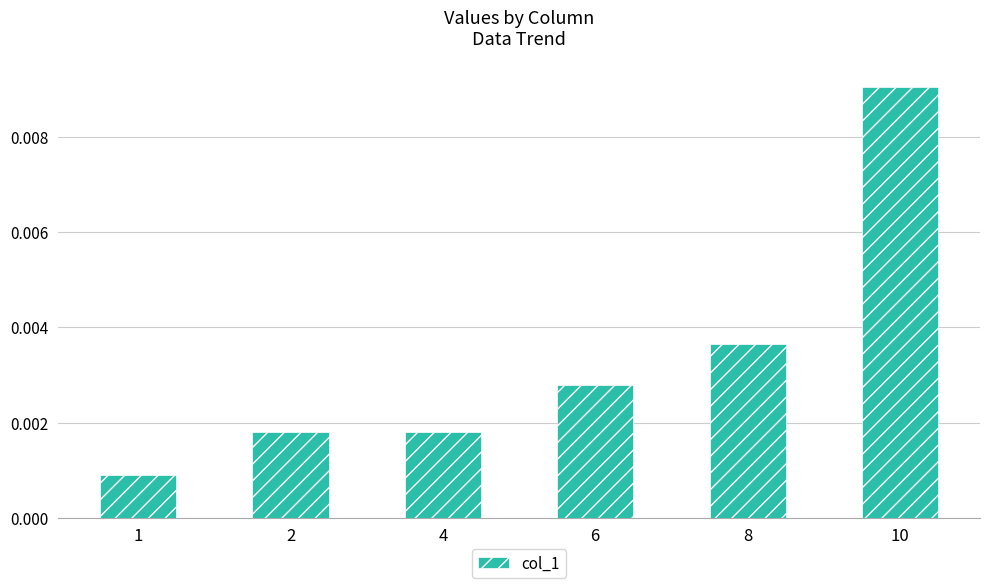

At which category does the chart reach its peak across all series?

10